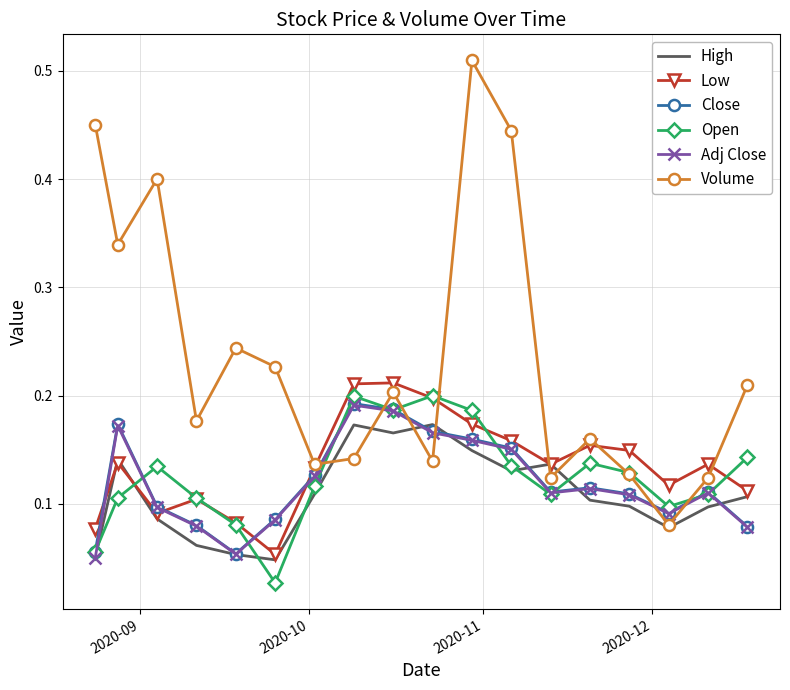

After their last crossing, which series has the higher values: Low or Close?

Low